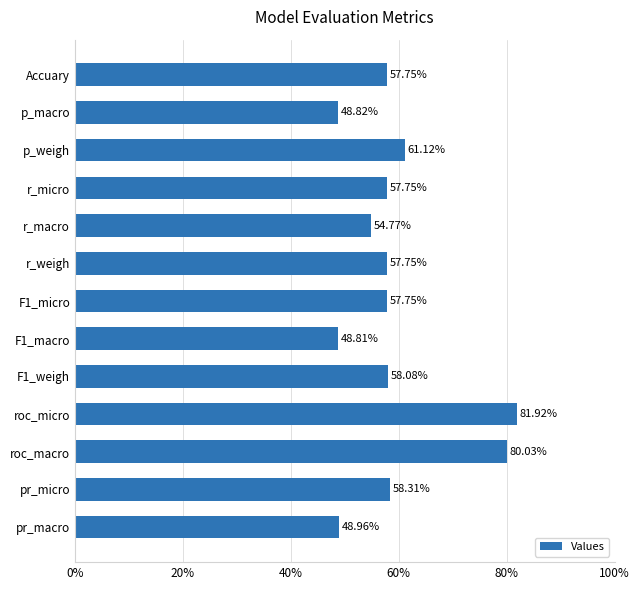

Does the chart contain any negative values?

No